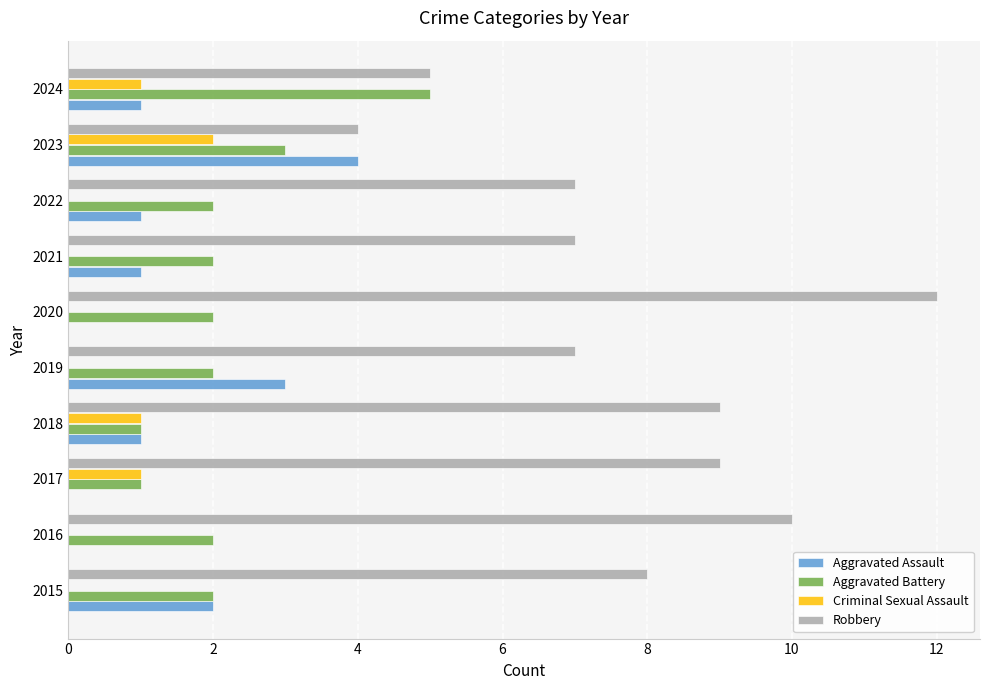

The Aggravated Battery series shows 2 at 2016. True or false?

True